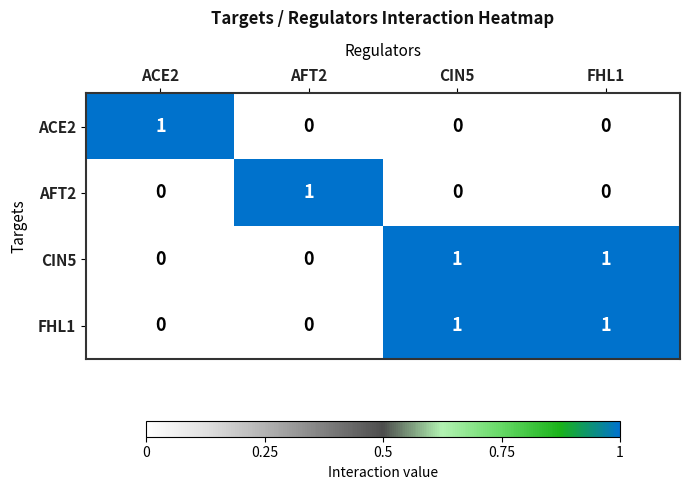

The value of CIN5 at ACE2 is 0. True or false?

True